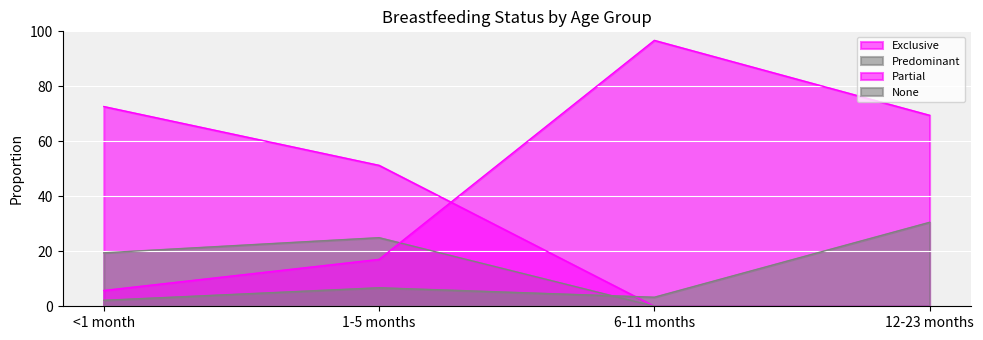

Where does the Partial series first go above 69?

6-11 months